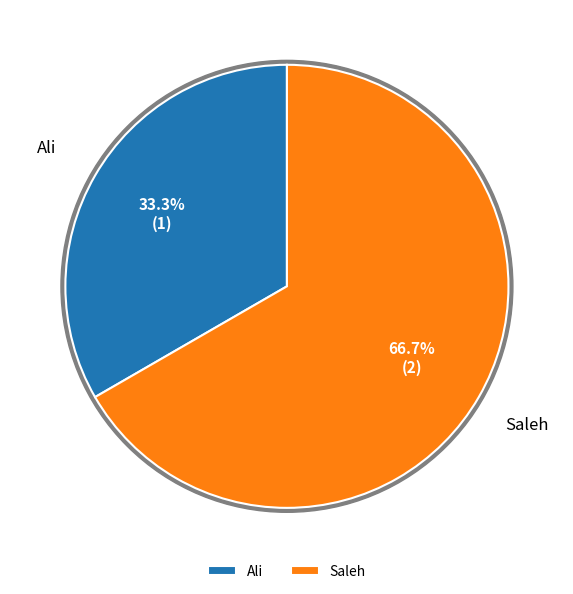

Which slice is the largest?

Saleh